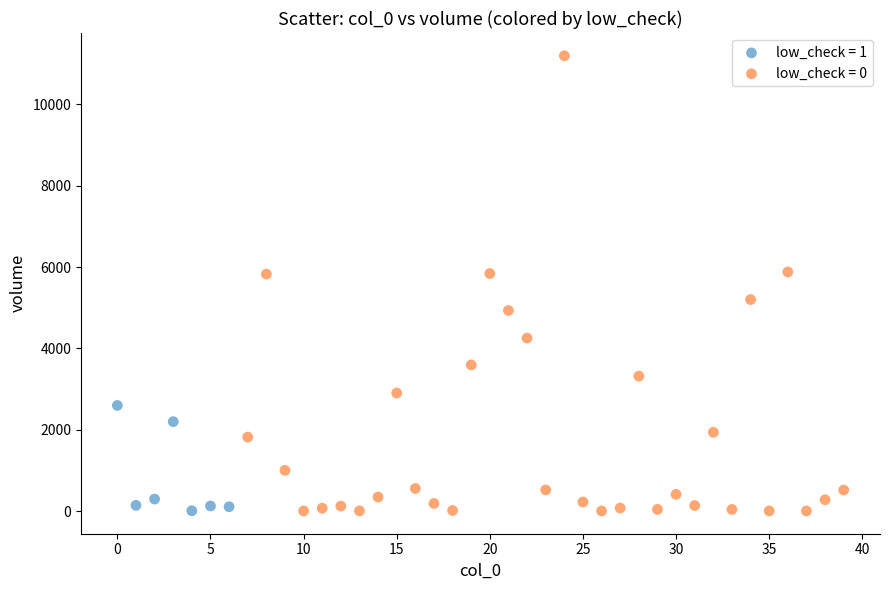

Which series has the largest Y range (max minus min)?

low_check = 0